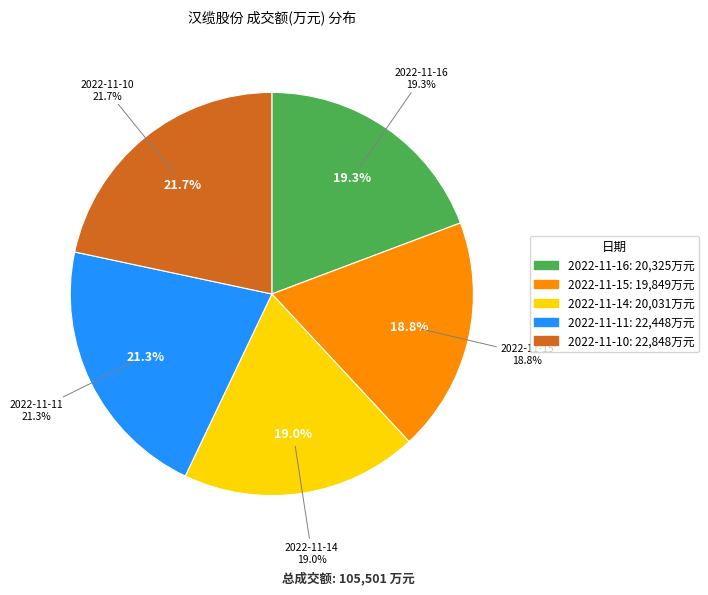

Does 2022-11-14 represent more than half of the total?

No